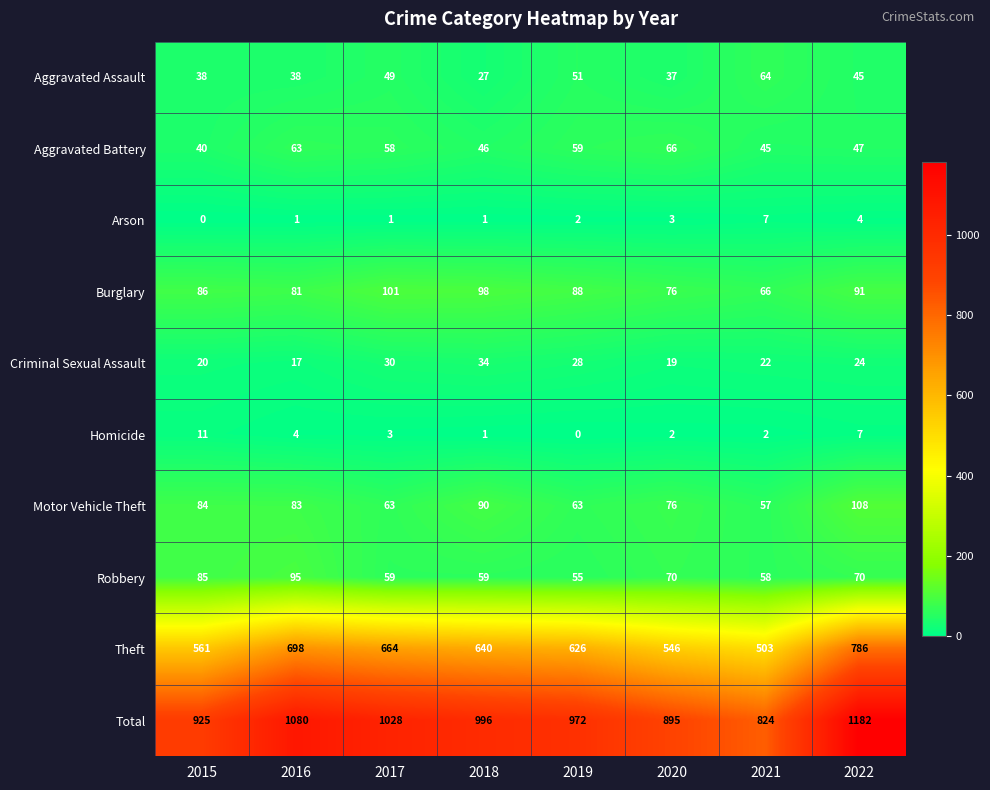

What is the spread (max minus min) of values at 2021?

822